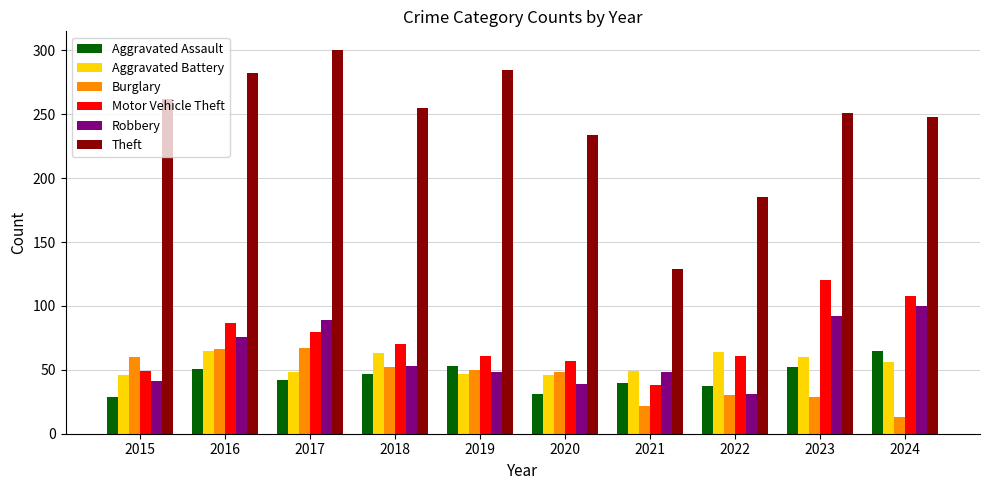

Which series has the largest total across all categories?

Theft